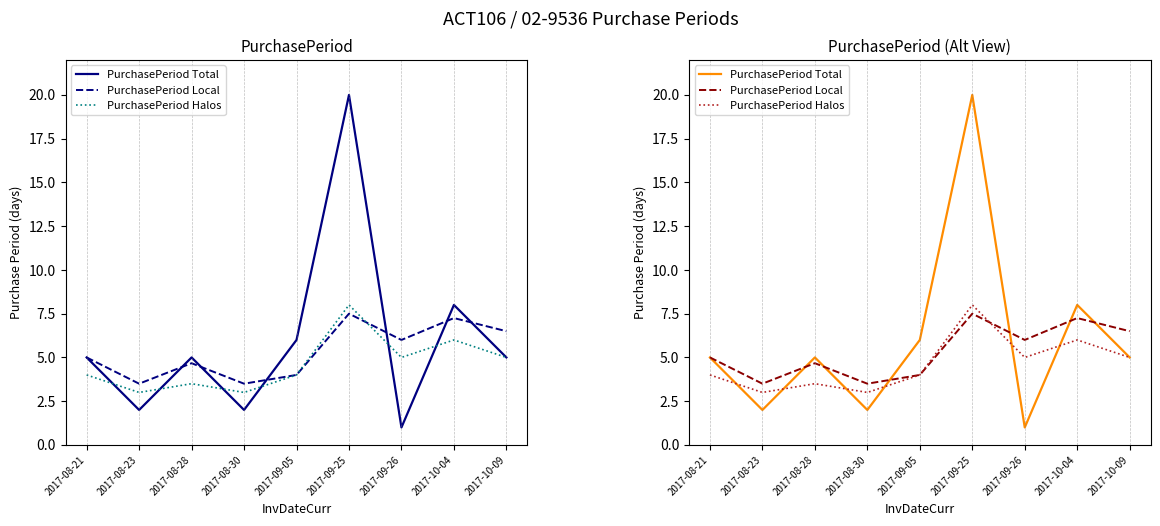

What is the sum of all PurchasePeriod Local values?

47.9